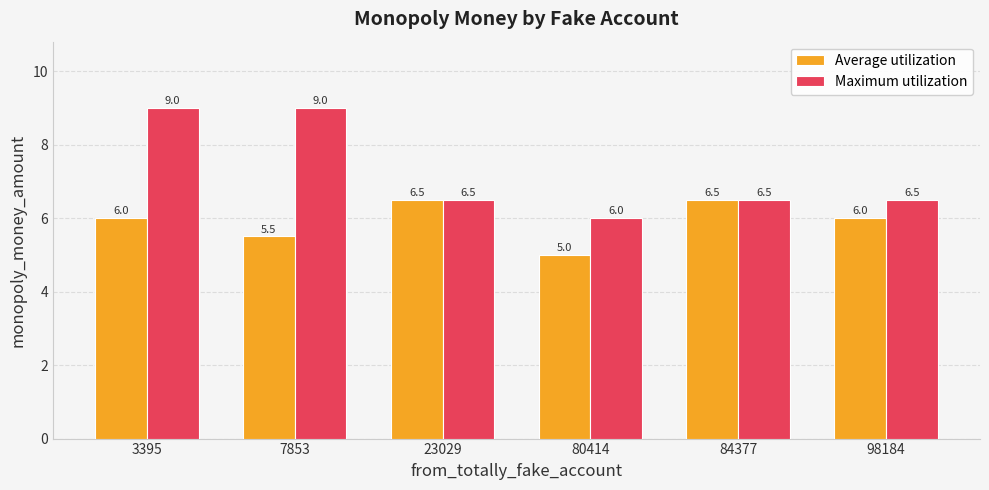

What is the difference between the Average utilization values at 23029 and 98184?

0.5